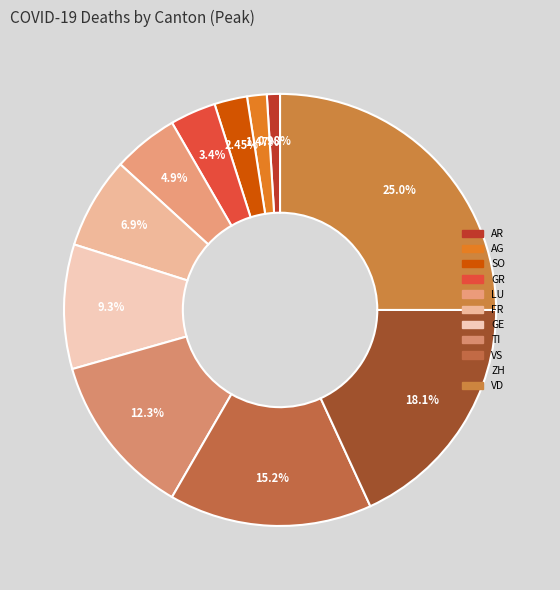

Which category has the biggest portion of the pie?

VD